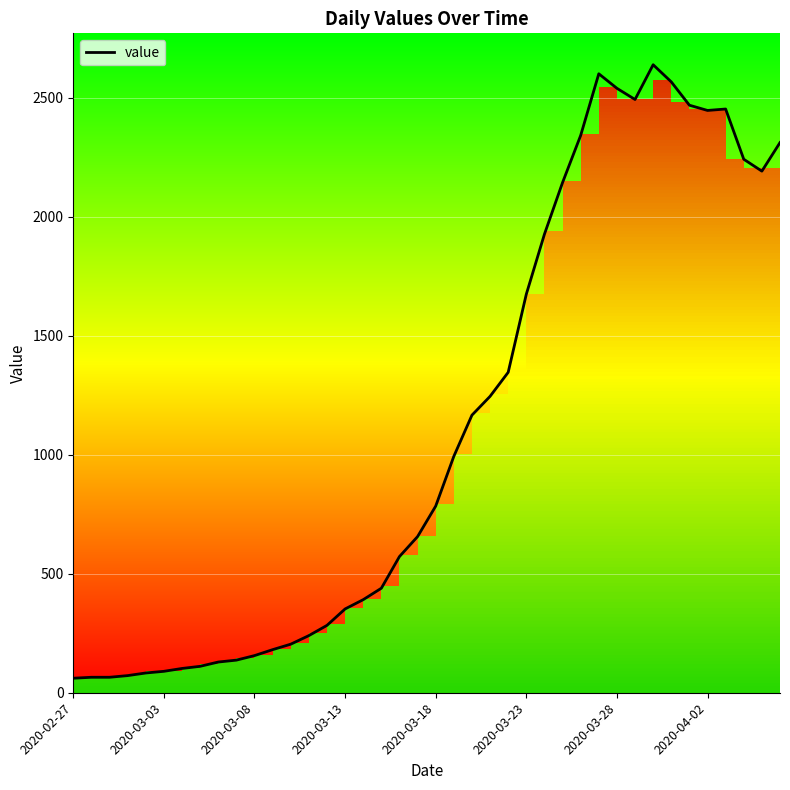

What is the greatest value displayed?

2638